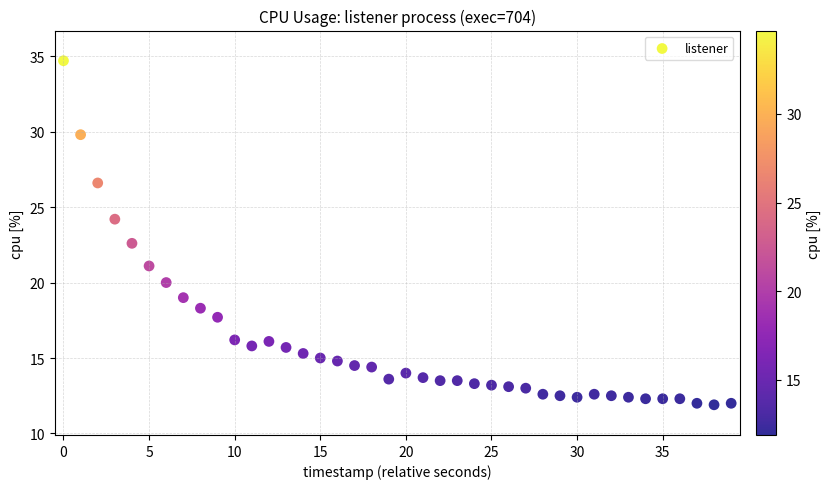

What Y value in the scatter plot is closest to 23?

22.6